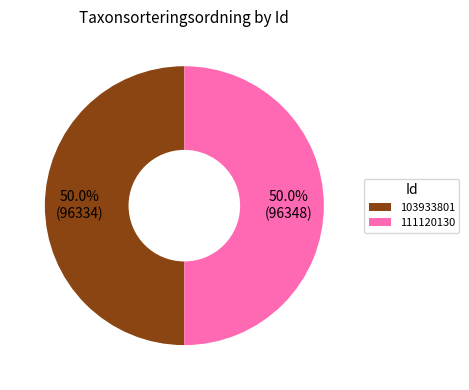

Is the sum of 103933801 and 111120130 greater than half?

Yes